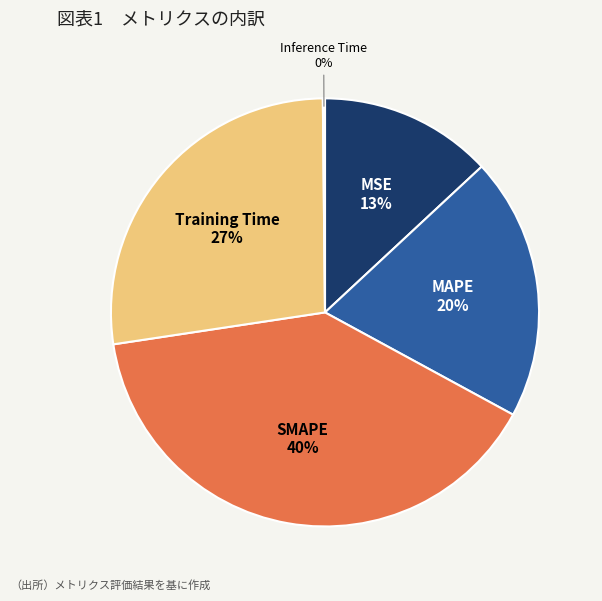

To the nearest percent, what portion does Training Time represent?

27%